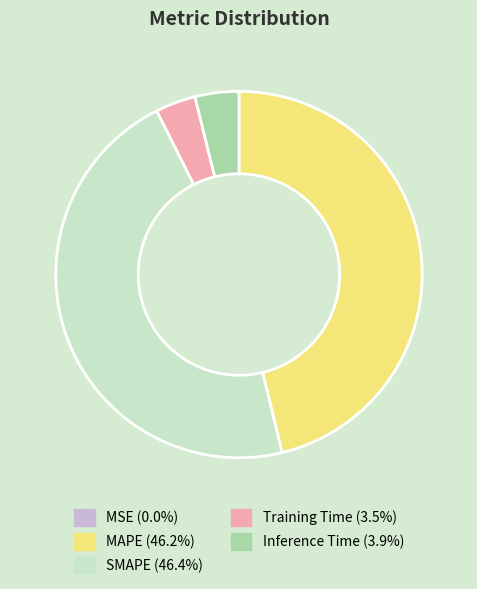

Does MAPE (46.2%) represent more than half of the total?

No